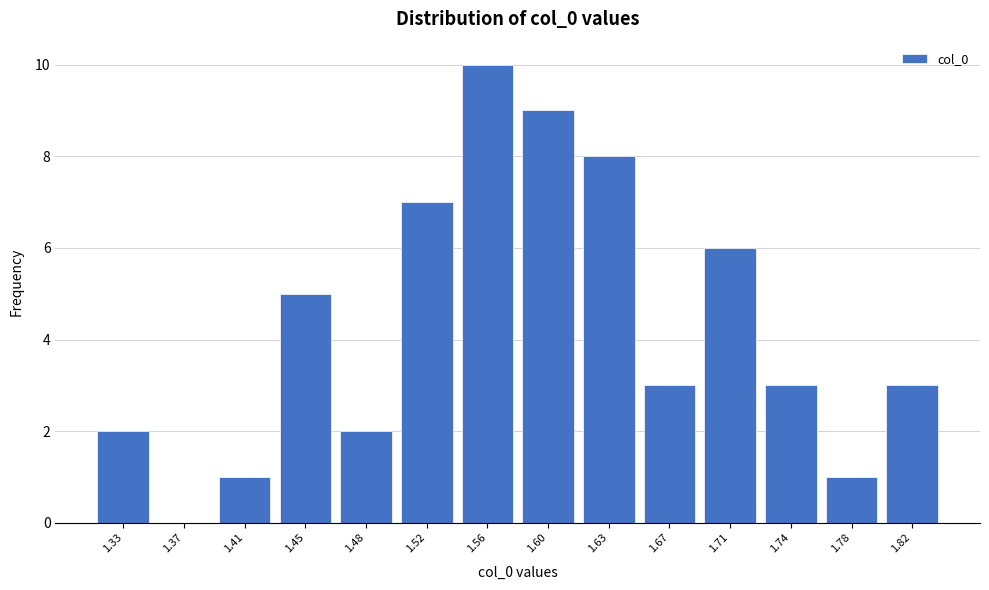

Reading left to right, transcribe all the data shown in this chart.

1.33=2	1.37=0	1.41=1	1.45=5	1.48=2	1.52=7	1.56=10	1.60=9	1.63=8	1.67=3	1.71=6	1.74=3	1.78=1	1.82=3